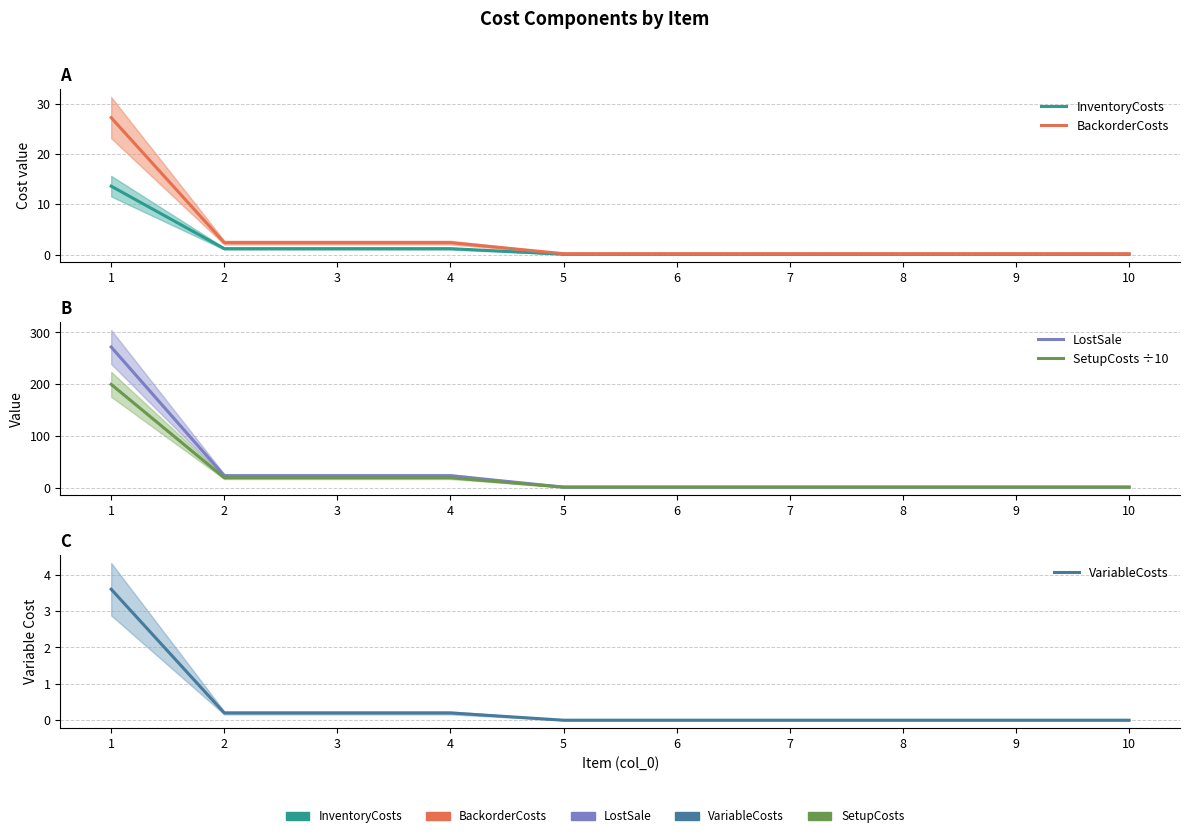

Which series has the largest range (max minus min)?

LostSale